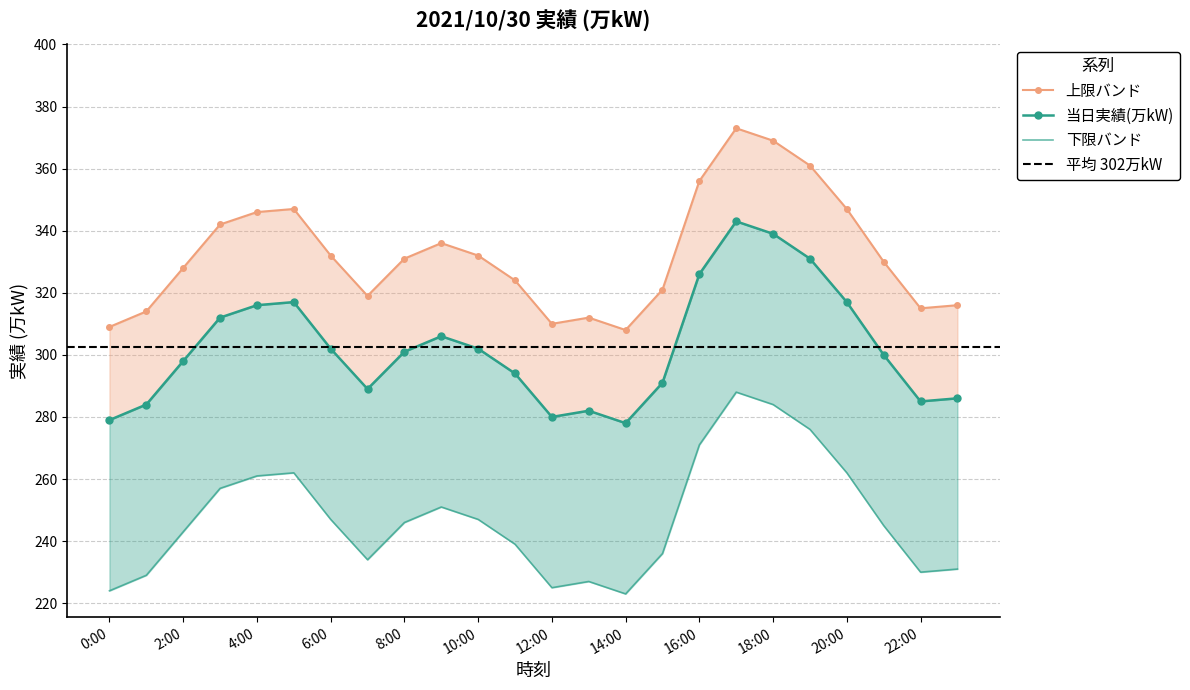

What is the average value?

332